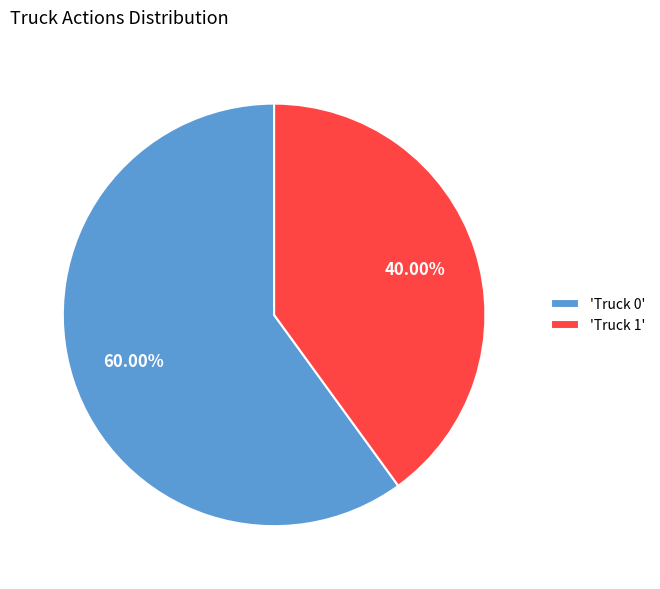

What is the smallest slice in the pie chart?

'Truck 1'